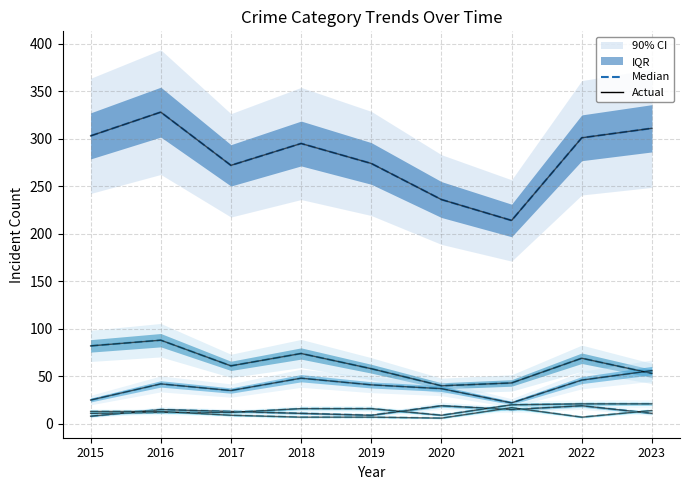

Is it true that Robbery equals 15 at 2021?

True